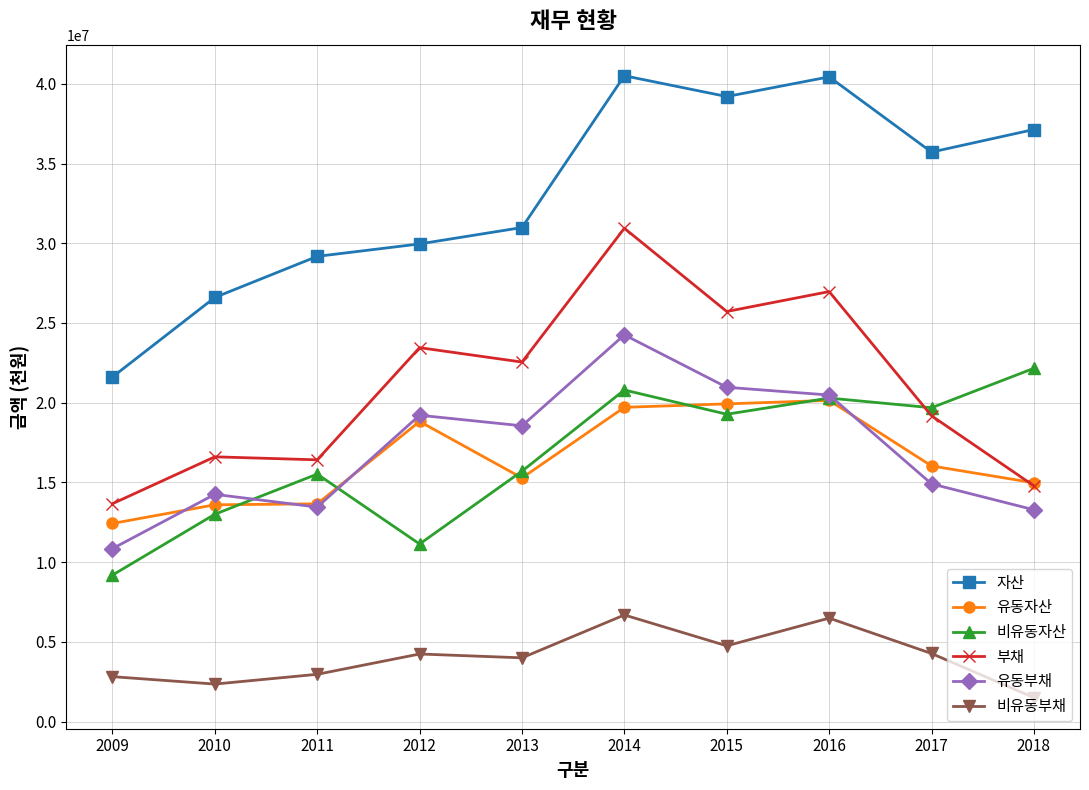

What is the spread (max minus min) of values at 2015?

34449369